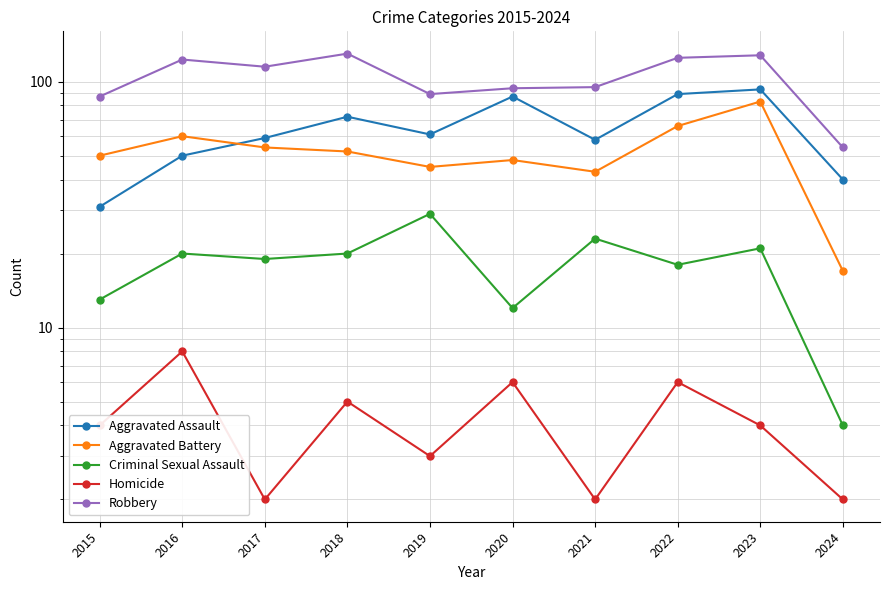

The value of Robbery at 2021 is 95. True or false?

True